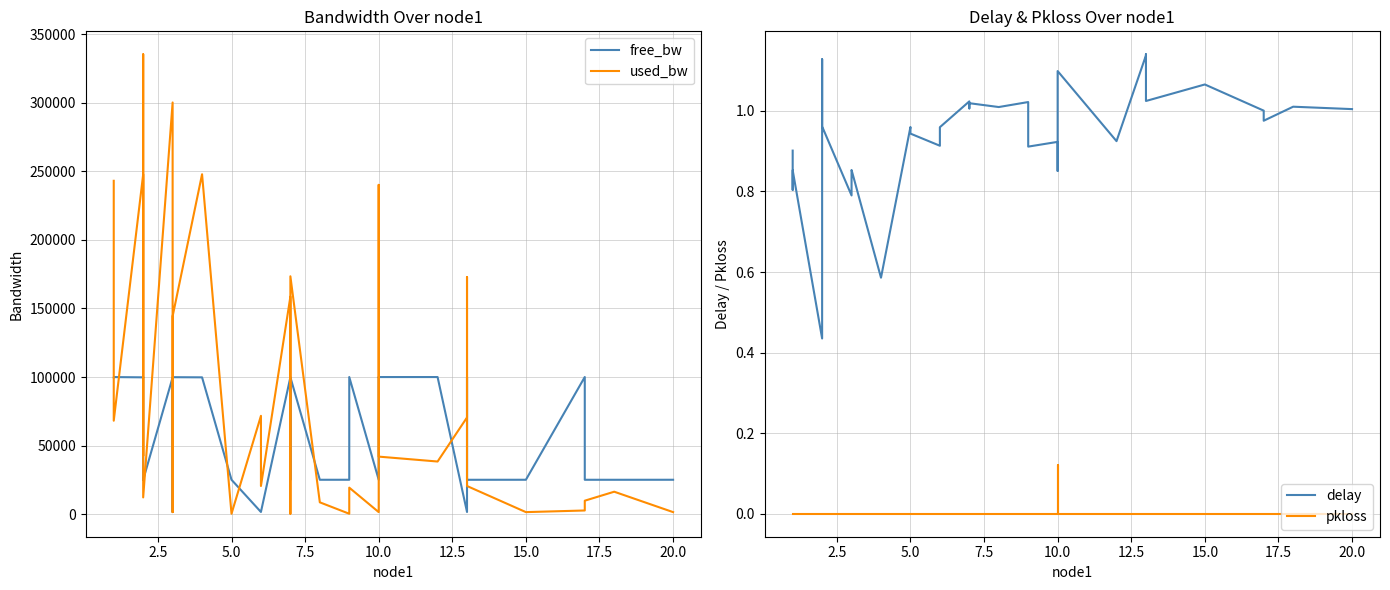

How many data points in pkloss are above 0?

1